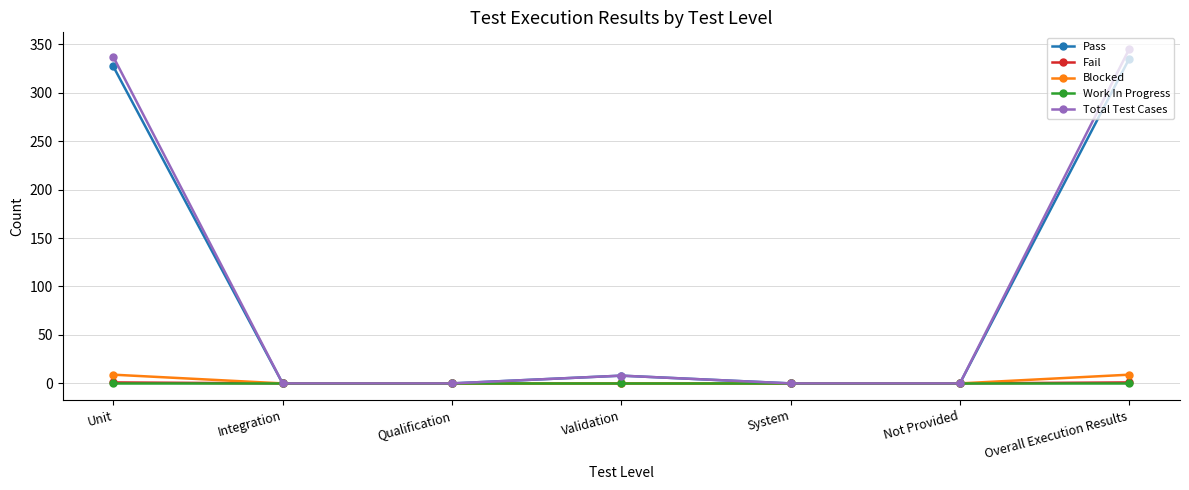

What position from the left is Unit?

1